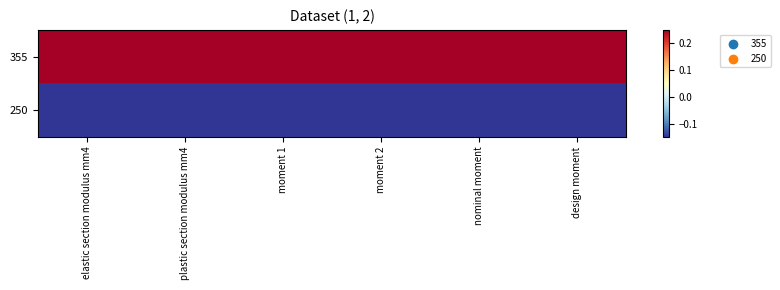

What is the maximum value shown in the chart?

1